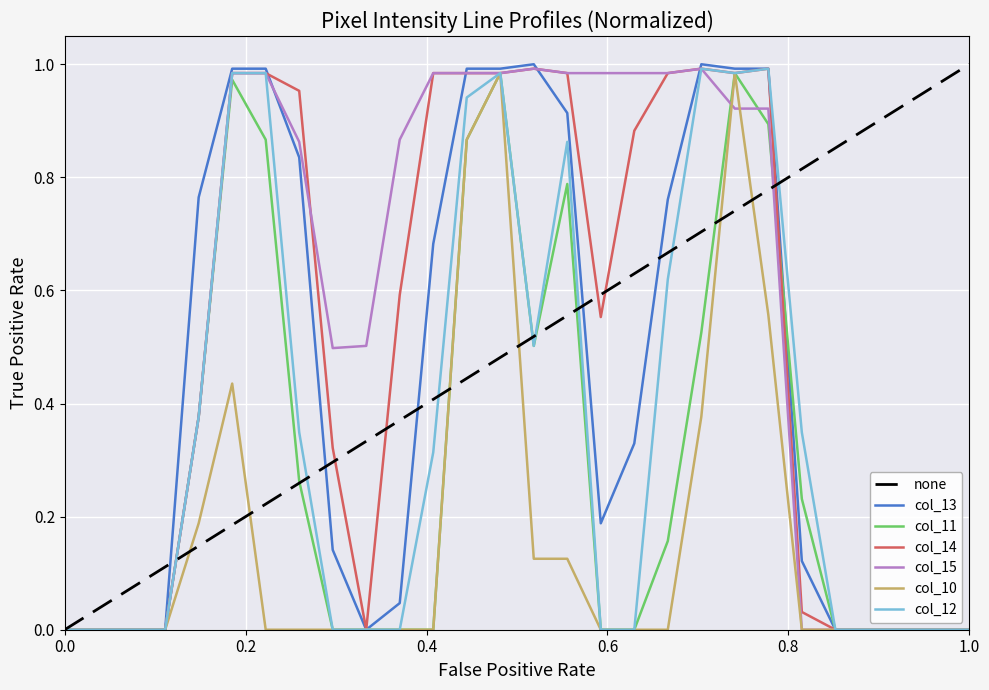

Reading left to right, extract all data points from this chart.

col_13: 0.0	0.0	0.0	0.0	0.8	1.0	1.0	0.8	0.1	0.0	0.0	0.7	1.0	1.0	1.0	0.9	0.2	0.3	0.8	1.0	1.0	1.0	0.1	0.0	0.0	0.0	0.0	0.0
col_11: 0.0	0.0	0.0	0.0	0.4	1.0	0.9	0.3	0.0	0.0	0.0	0.0	0.9	1.0	0.5	0.8	0.0	0.0	0.2	0.5	1.0	0.9	0.2	0.0	0.0	0.0	0.0	0.0
col_14: 0.0	0.0	0.0	0.0	0.4	1.0	1.0	1.0	0.3	0.0	0.6	1.0	1.0	1.0	1.0	1.0	0.6	0.9	1.0	1.0	1.0	1.0	0.0	0.0	0.0	0.0	0.0	0.0
col_15: 0.0	0.0	0.0	0.0	0.4	1.0	1.0	0.9	0.5	0.5	0.9	1.0	1.0	1.0	1.0	1.0	1.0	1.0	1.0	1.0	0.9	0.9	0.0	0.0	0.0	0.0	0.0	0.0
col_10: 0.0	0.0	0.0	0.0	0.2	0.4	0.0	0.0	0.0	0.0	0.0	0.0	0.9	1.0	0.1	0.1	0.0	0.0	0.0	0.4	1.0	0.6	0.0	0.0	0.0	0.0	0.0	0.0
col_12: 0.0	0.0	0.0	0.0	0.4	1.0	1.0	0.3	0.0	0.0	0.0	0.3	0.9	1.0	0.5	0.9	0.0	0.0	0.6	1.0	1.0	1.0	0.3	0.0	0.0	0.0	0.0	0.0